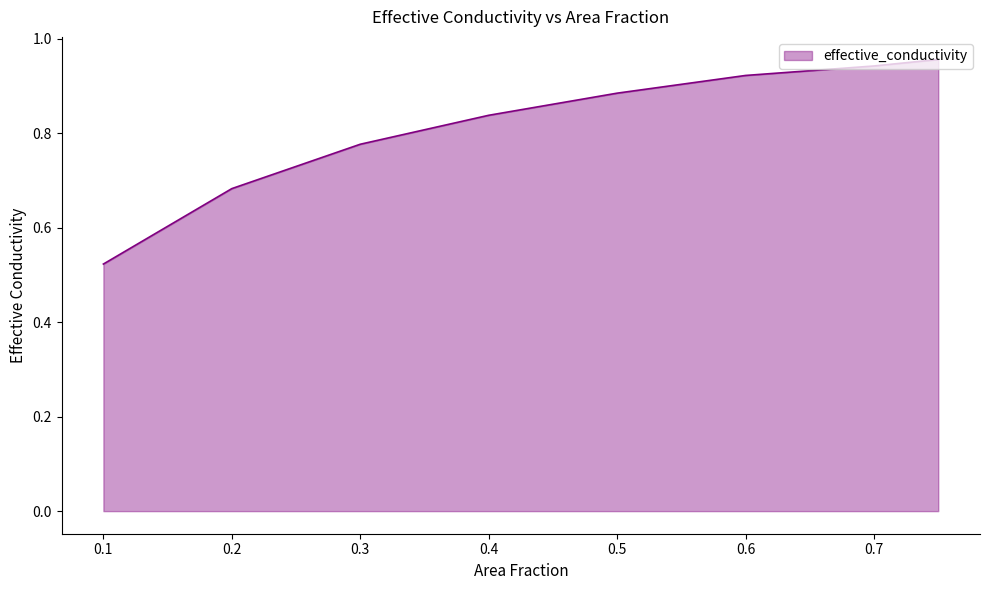

True or false: the data has more than 1 interior local peaks.

False